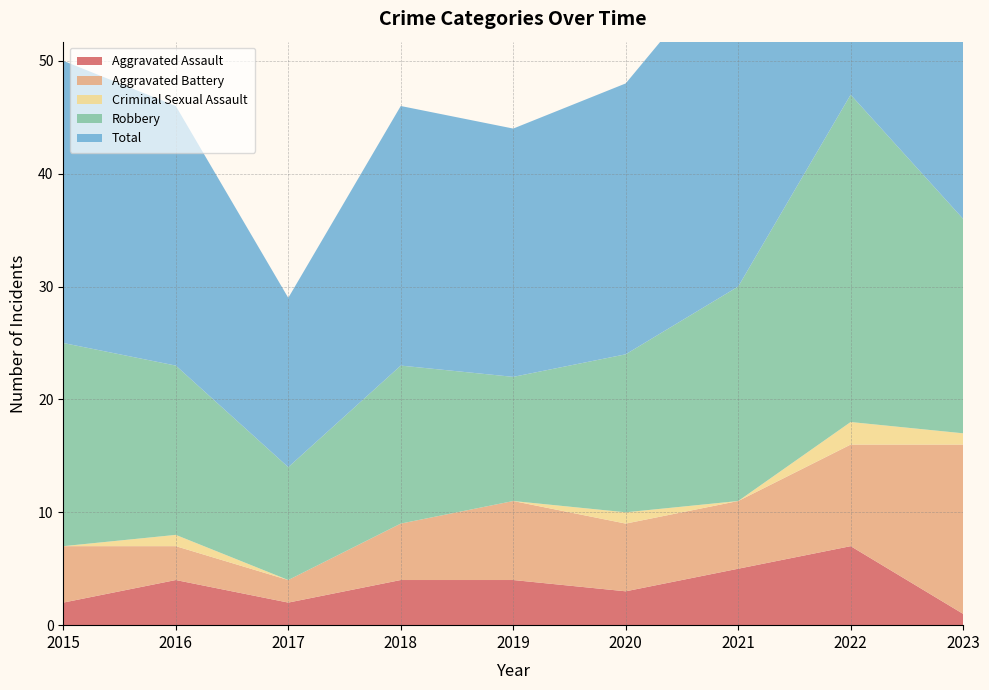

Reading left to right, what are all the values shown in this chart?

Aggravated Assault: 2	4	2	4	4	3	5	7	1
Aggravated Battery: 5	3	2	5	7	6	6	9	15
Criminal Sexual Assault: 0	1	0	0	0	1	0	2	1
Robbery: 18	15	10	14	11	14	19	29	19
Total: 25	23	15	23	22	24	30	47	36